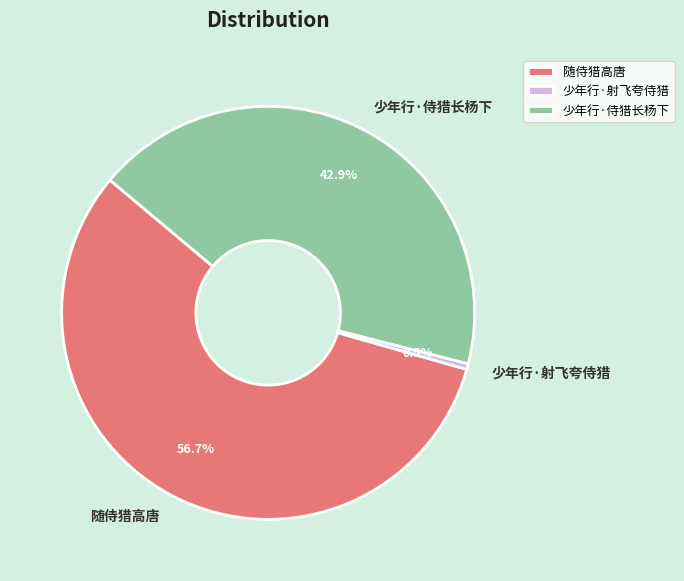

Rank the categories by value from highest to lowest.

随侍猎高唐, 少年行·侍猎长杨下, 少年行·射飞夸侍猎